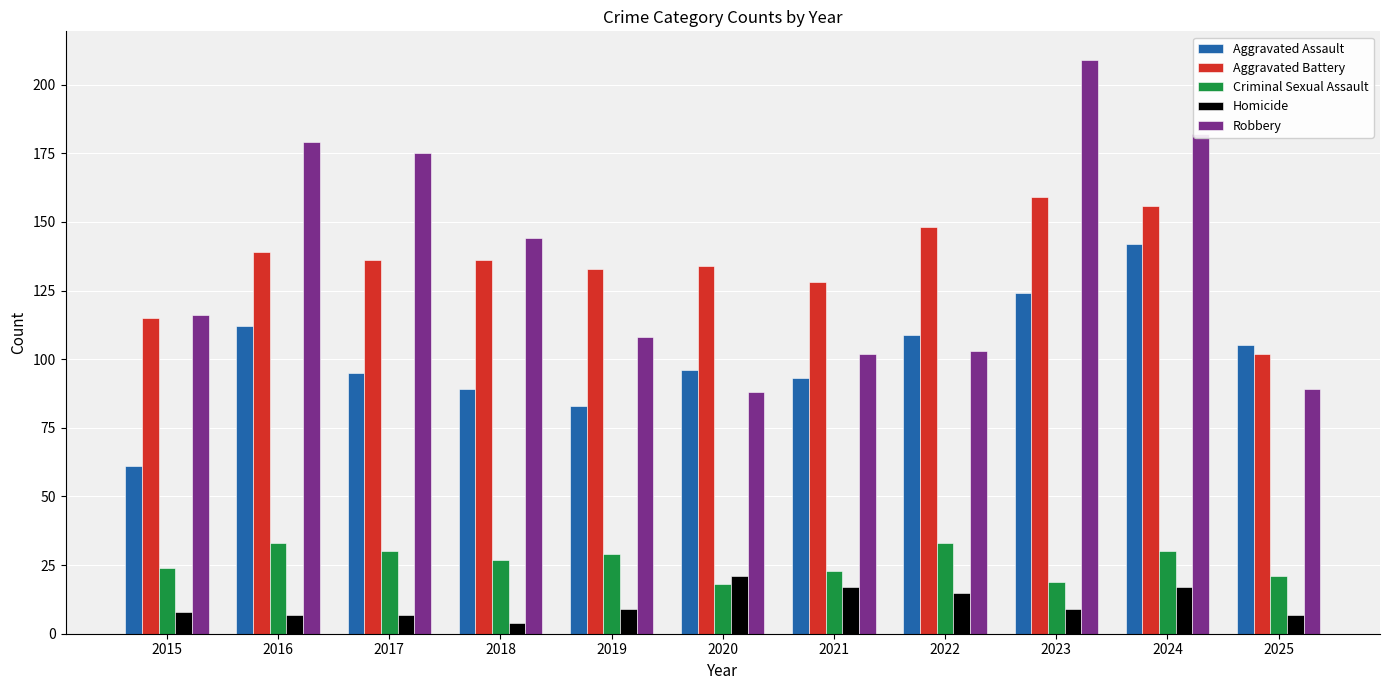

Is the value of Homicide at 2023 greater than the value of Criminal Sexual Assault at 2018?

No